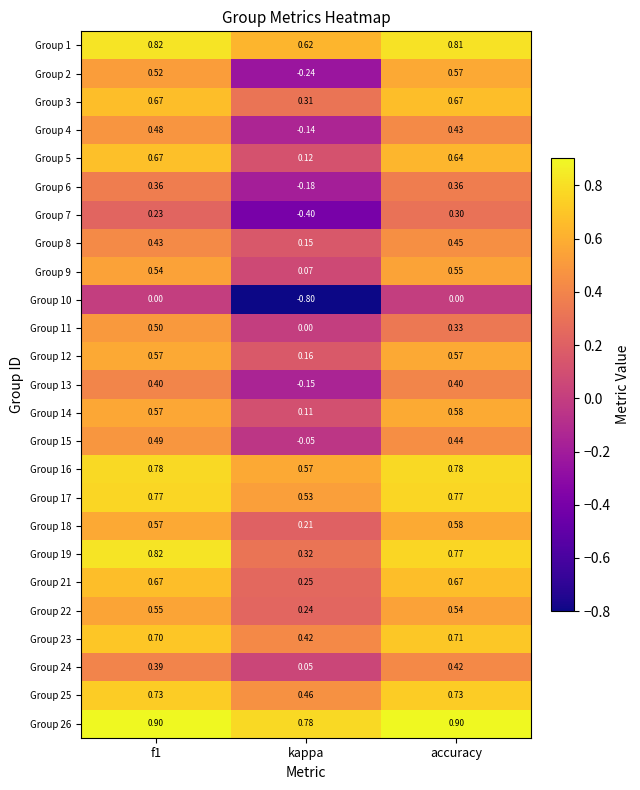

What is the difference between the highest and lowest values at f1?

0.9